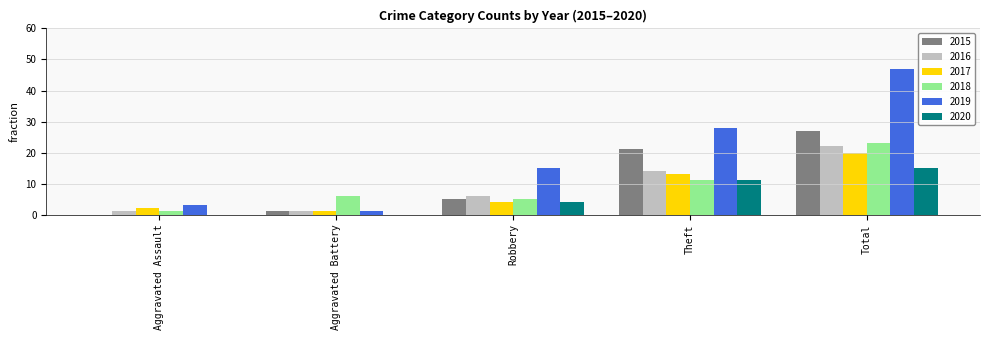

Between Aggravated Battery and Theft, which series saw the biggest shift?

2019